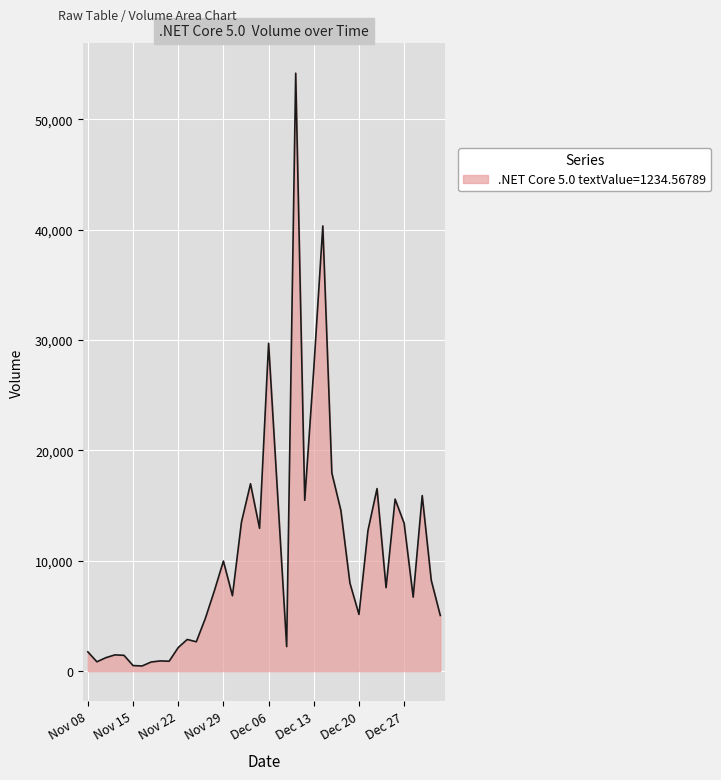

What is the difference between the maximum and minimum values?

53705